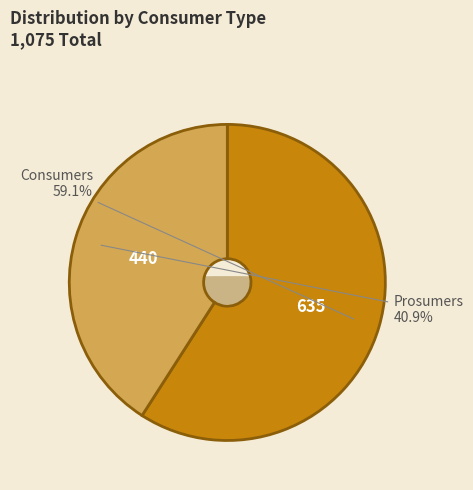

To the nearest percent, what portion does Prosumers represent?

41%